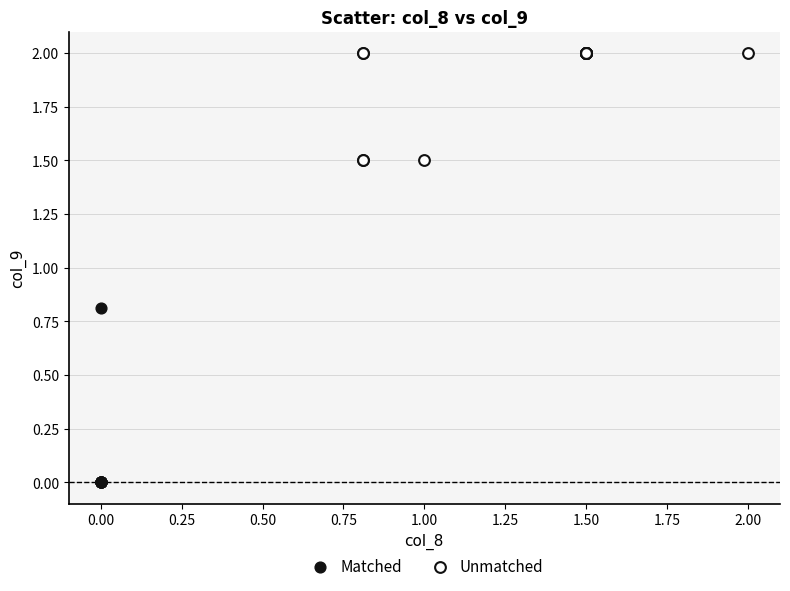

Which series reaches the minimum Y coordinate?

Matched